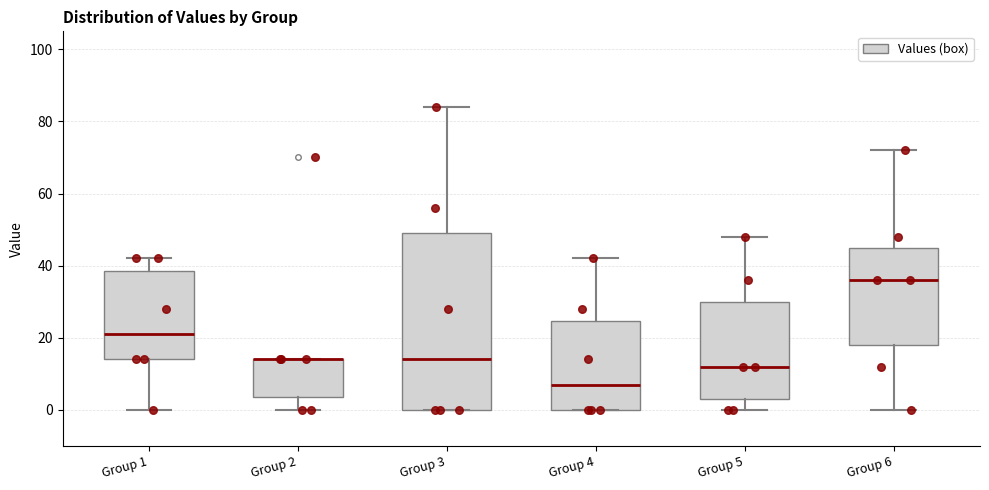

Where is the upper edge of the box for Group 3 on the y-axis? The values are not printed on the chart, so give them approximately, as read against the axis.

50